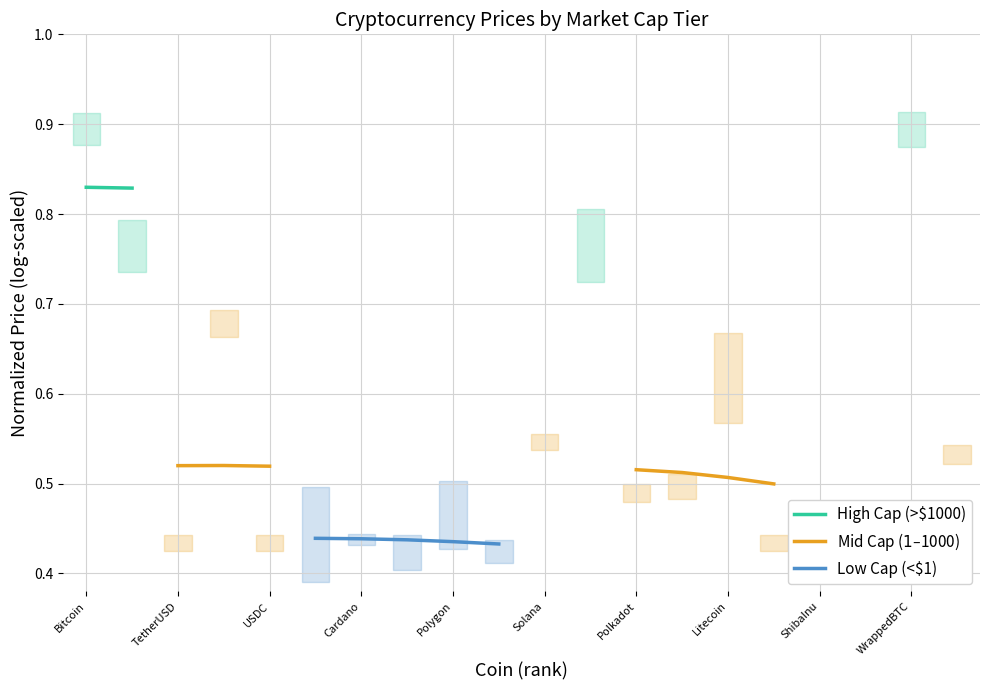

What are all the series names shown in the legend?

High Cap (>$1000), Mid Cap ($1–$1000), Low Cap (<$1)